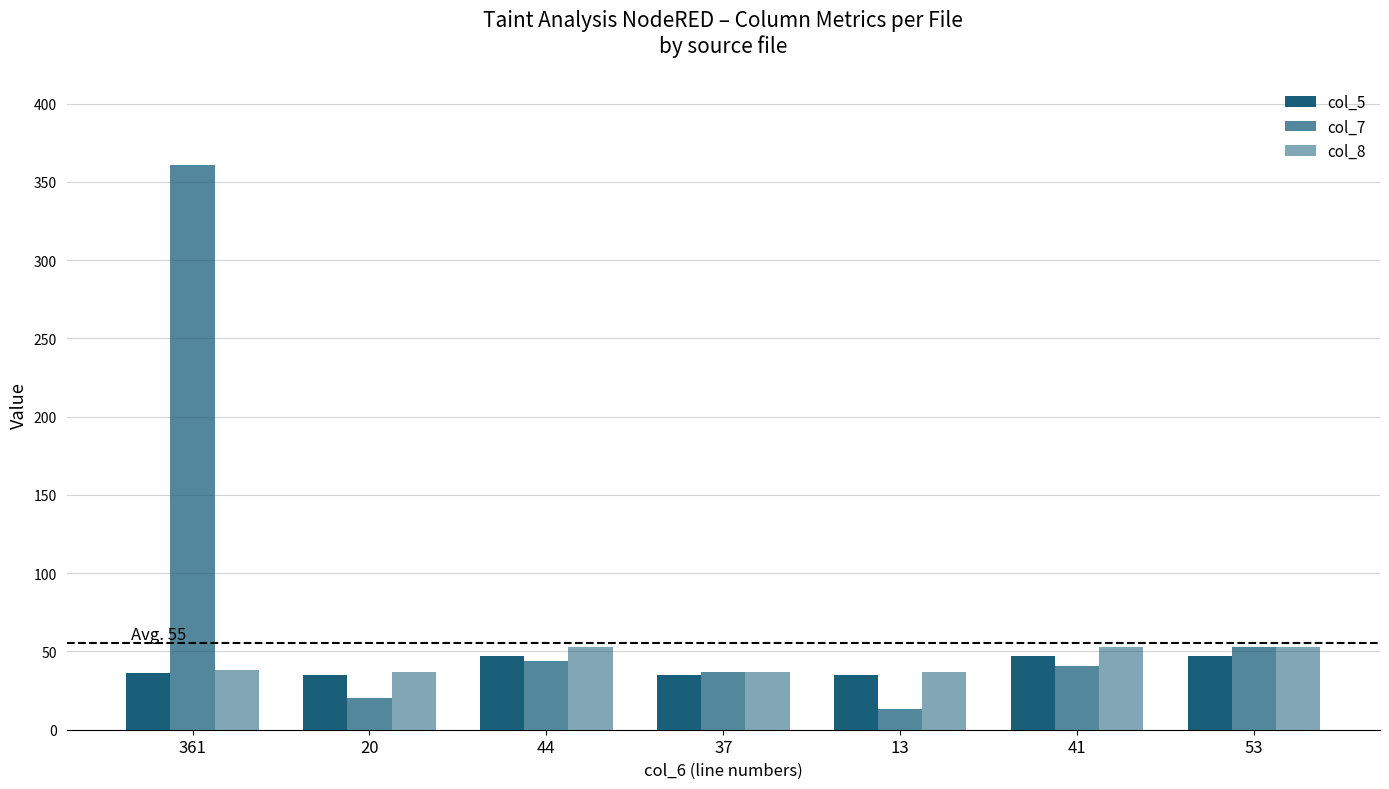

How many data points does each series have?

7